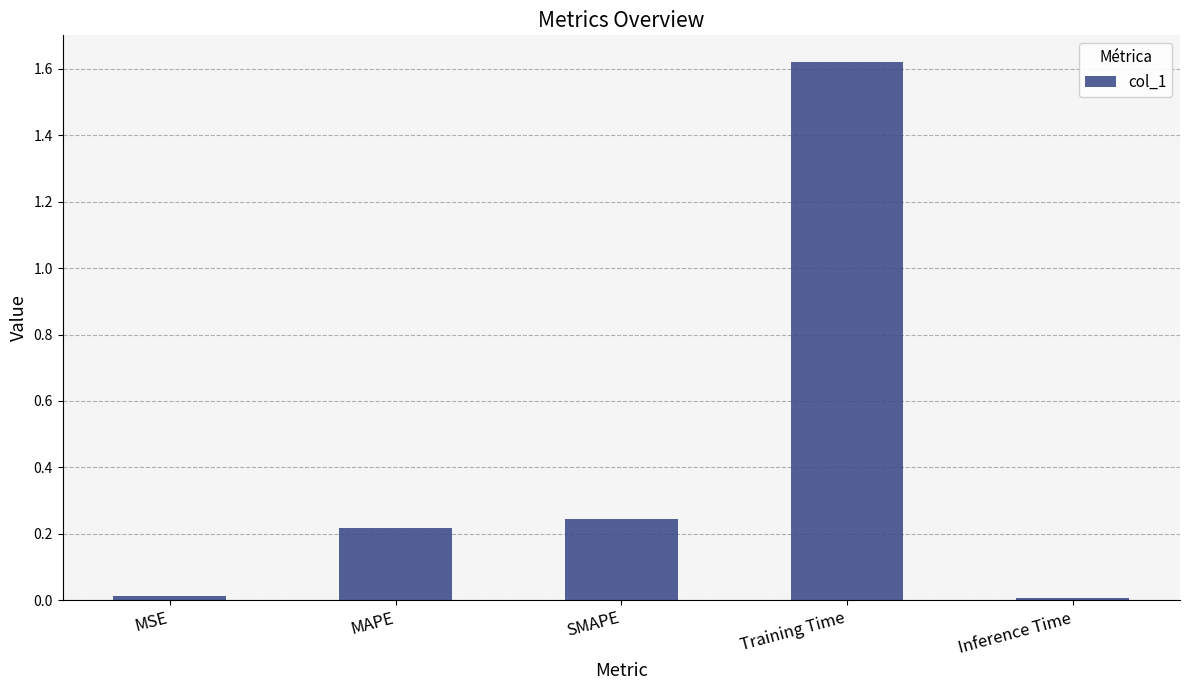

Which category has the highest value across all series?

Training Time